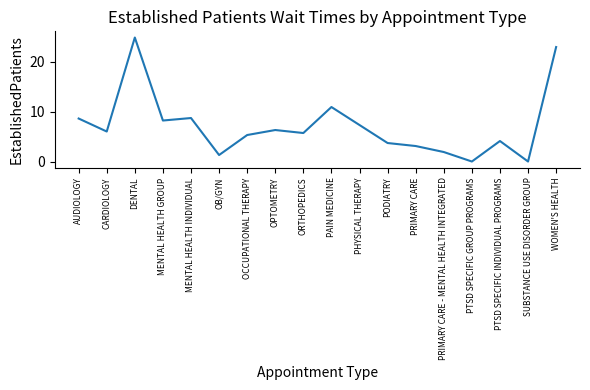

What is the average value?

7.2